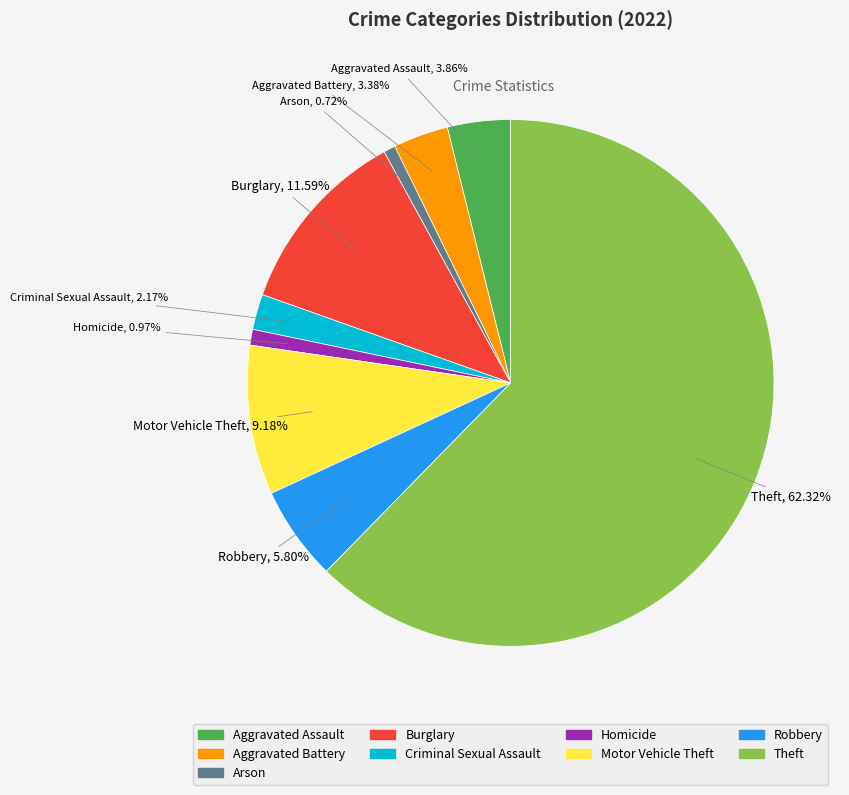

Between Burglary and Criminal Sexual Assault, which is larger?

Burglary